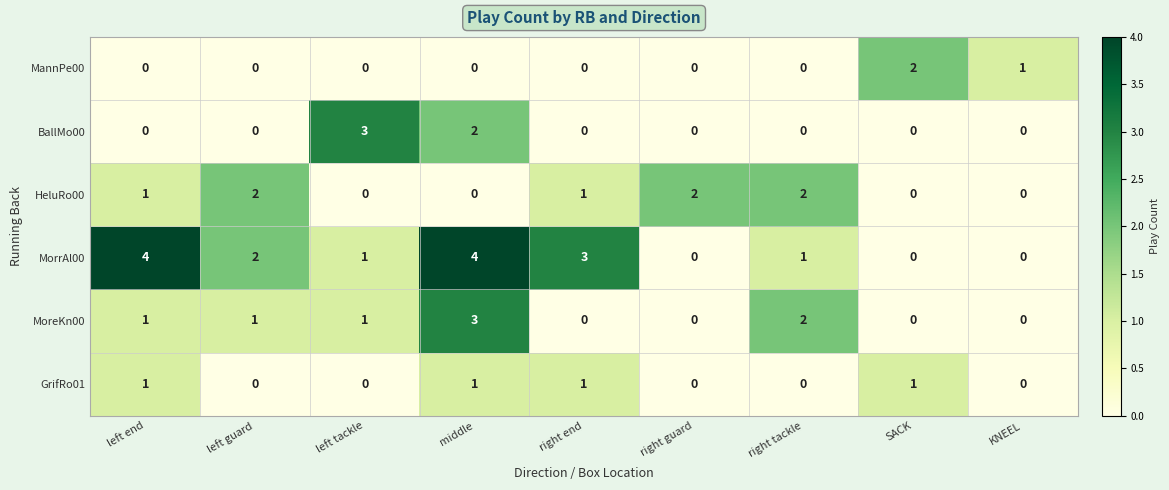

Which series has the largest total across all categories?

MorrAl00